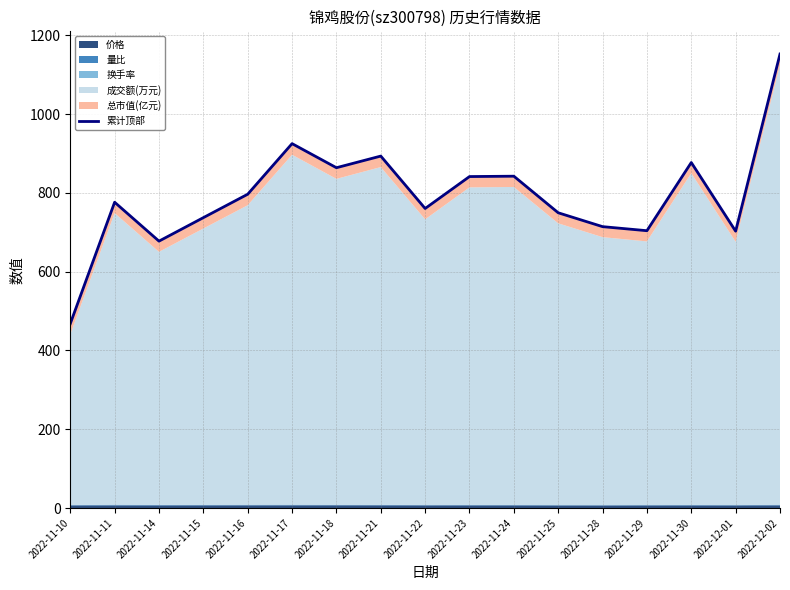

At which label does the data first exceed 776?

2022-11-11